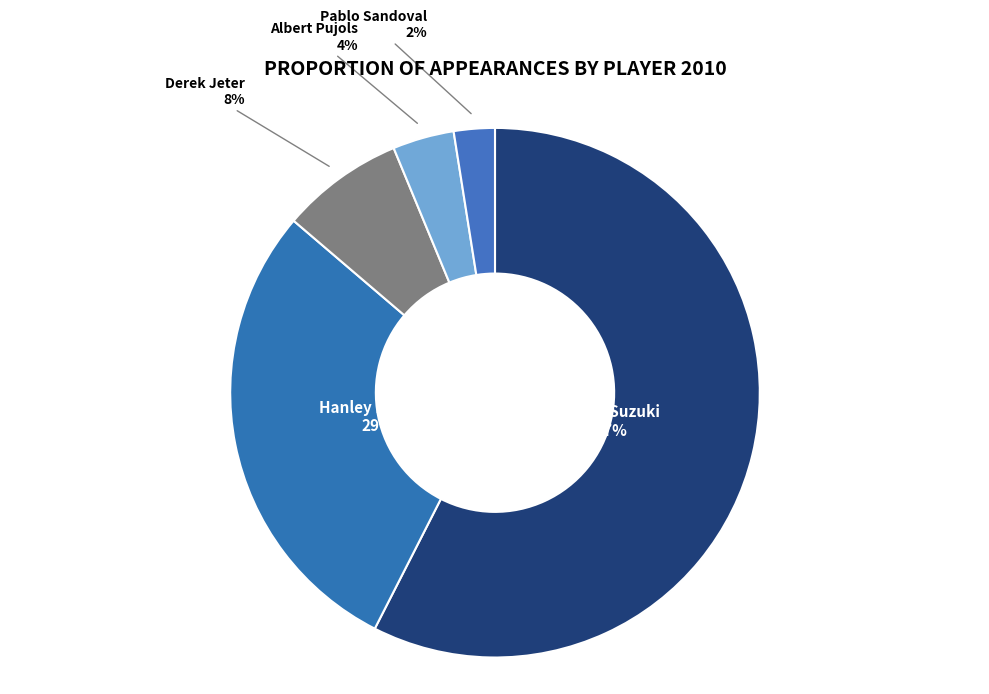

Which has a higher value, Albert Pujols or Derek Jeter?

Derek Jeter